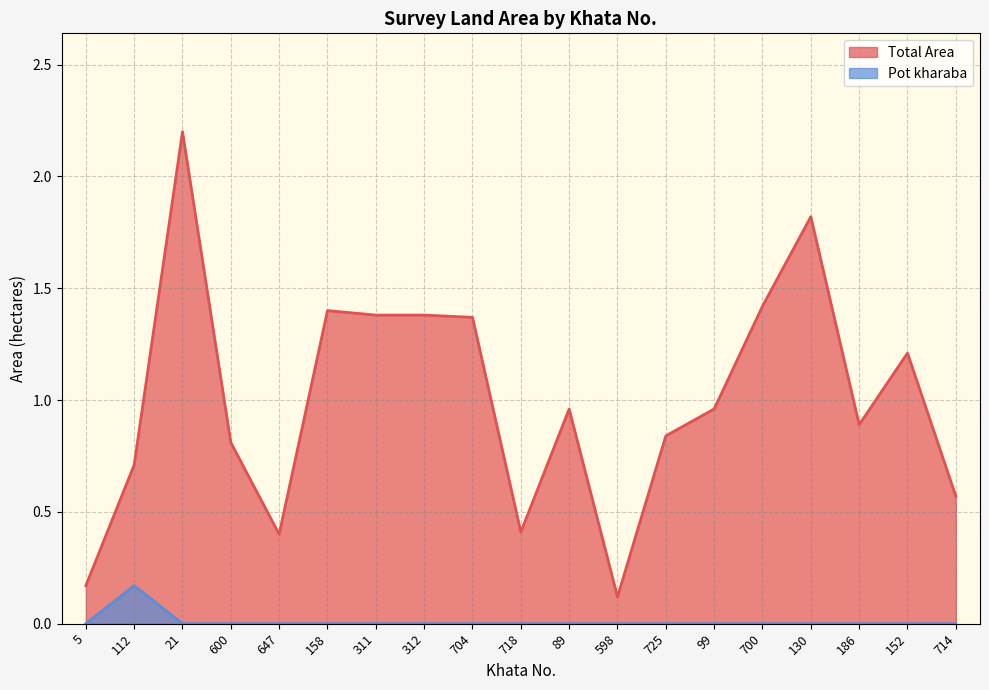

True or false: Pot kharaba and Total Area cross at least once.

False